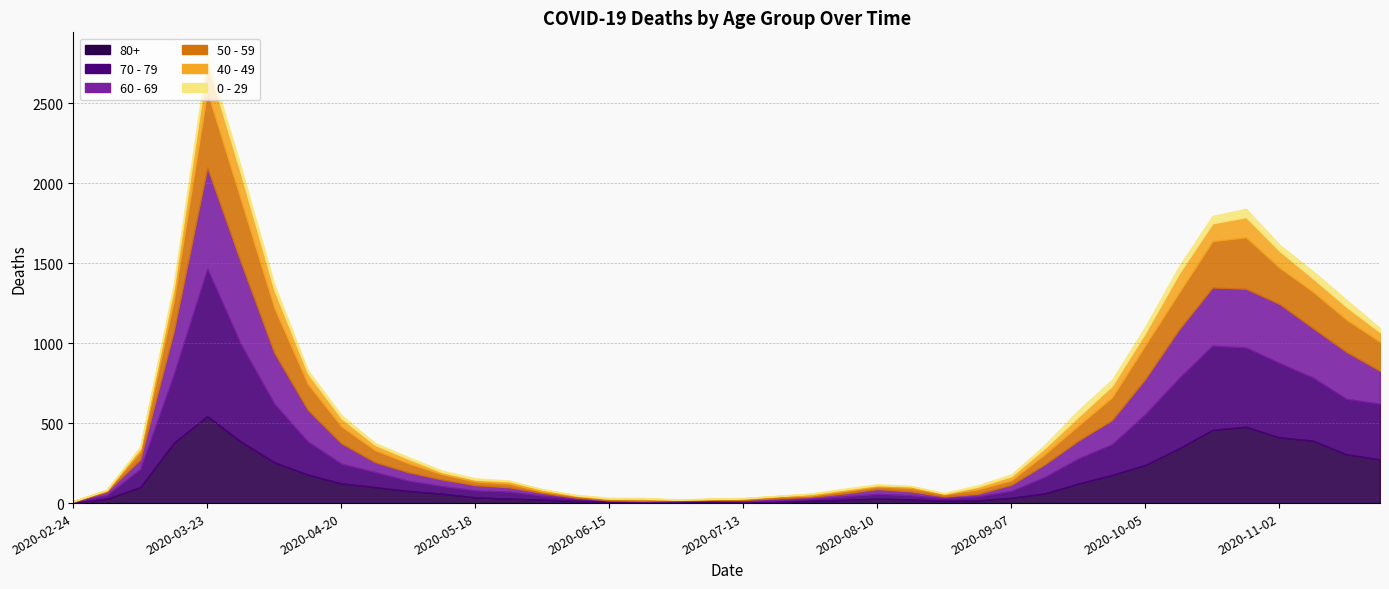

Does the chart have visible grid lines?

Yes